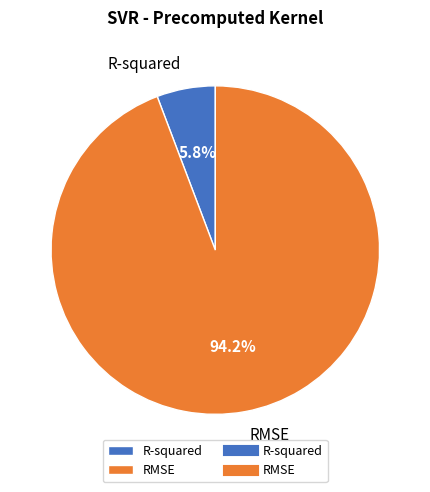

Rank the categories by value from highest to lowest.

RMSE, R-squared